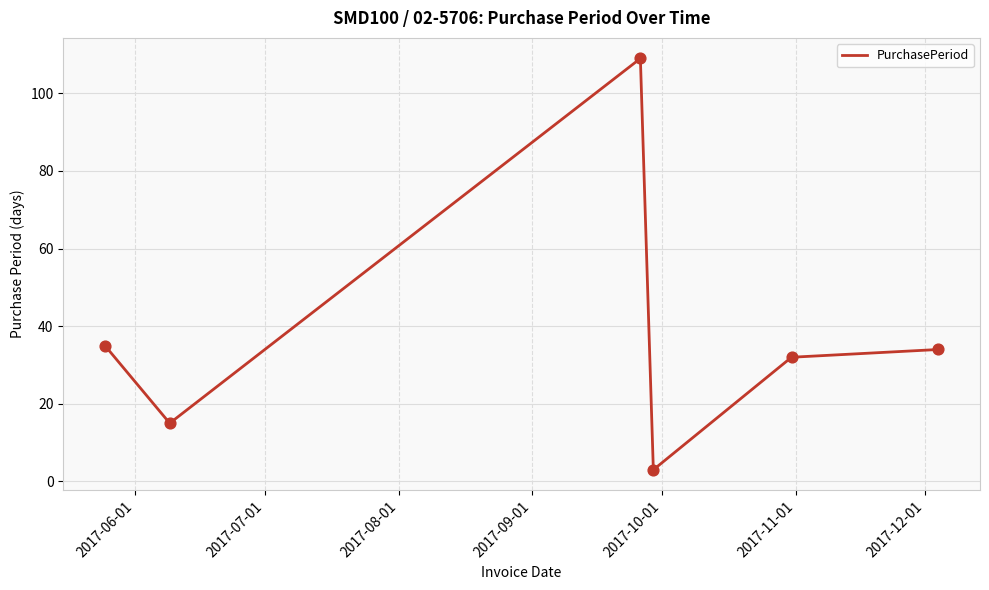

What is the maximum value shown in the chart?

109